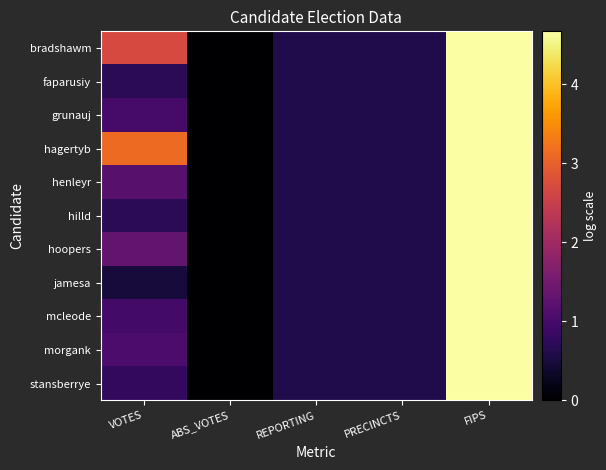

How many series are shown in this chart?

11